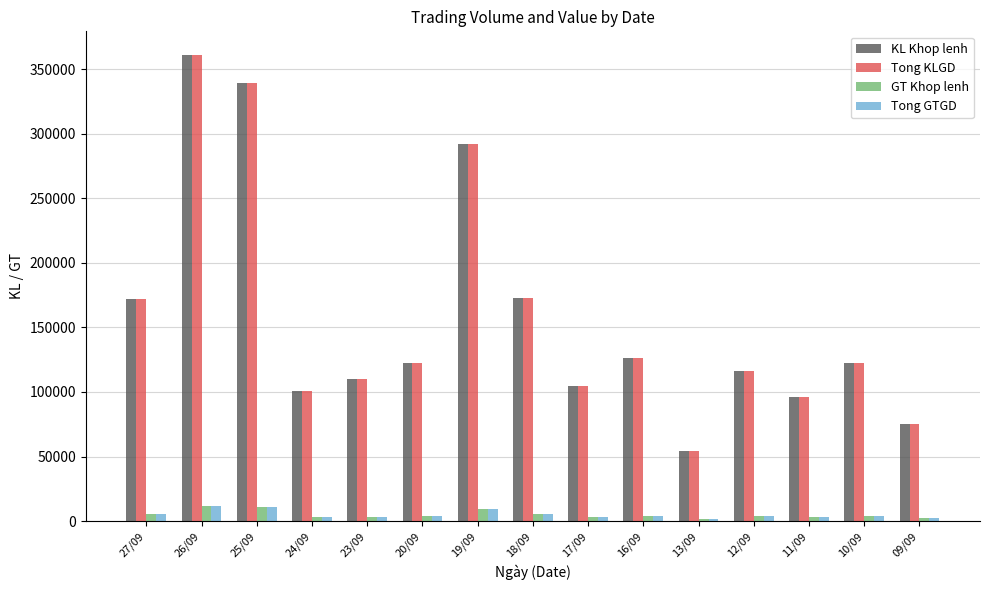

What is the spread (max minus min) of values at 10/09?

119002